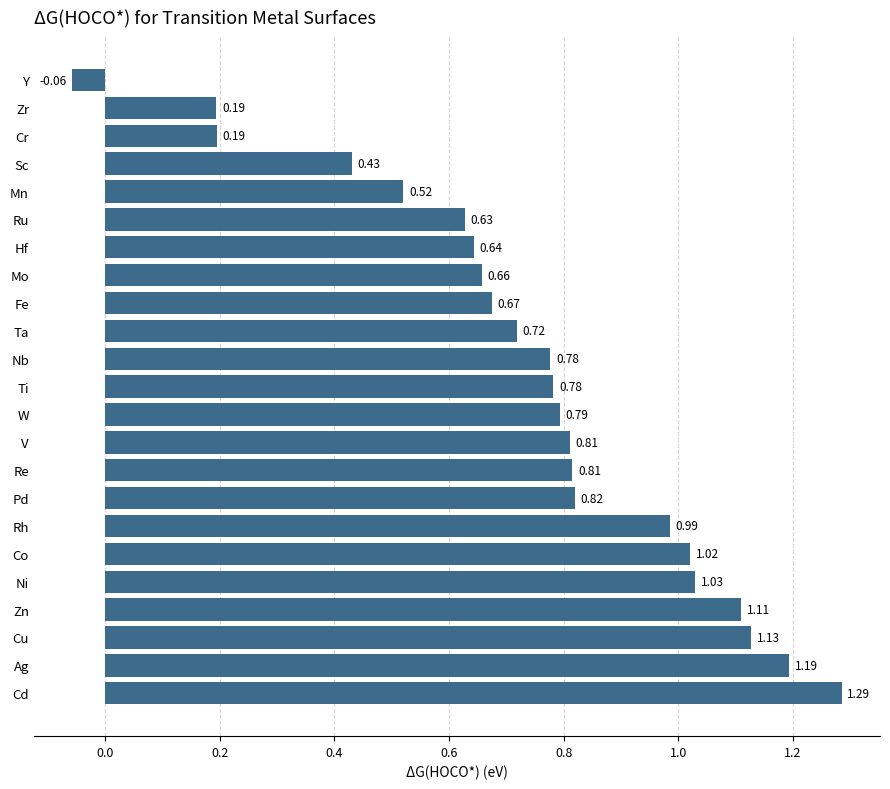

What is the change in value from Cd to Ta?

-0.6